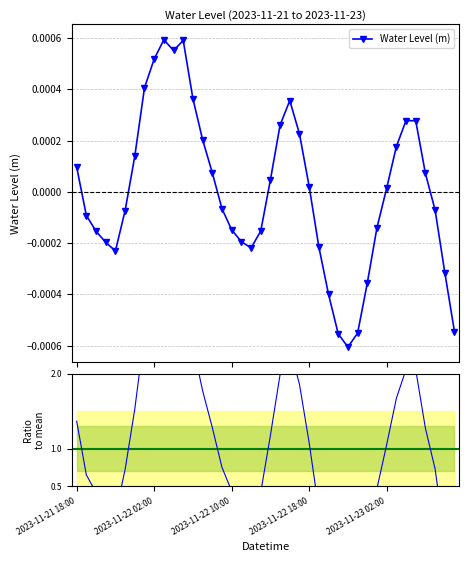

The value of Water Level (m) at 29 is -0.0. True or false?

False